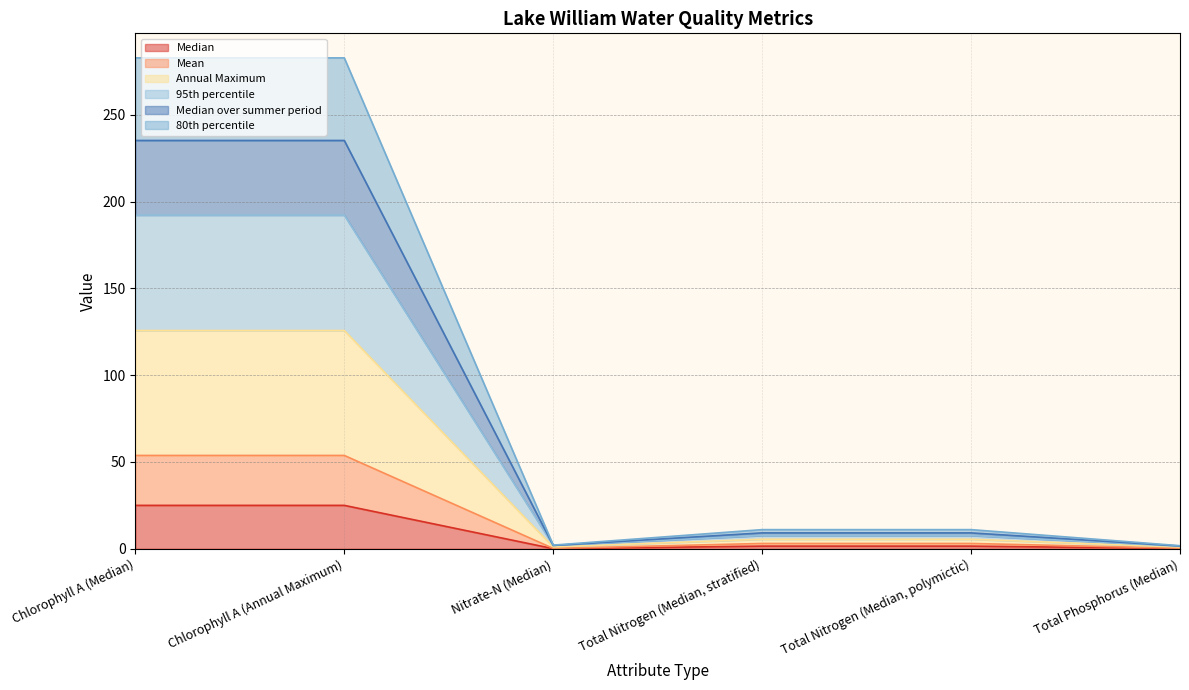

What is the maximum value for Median?

25.0